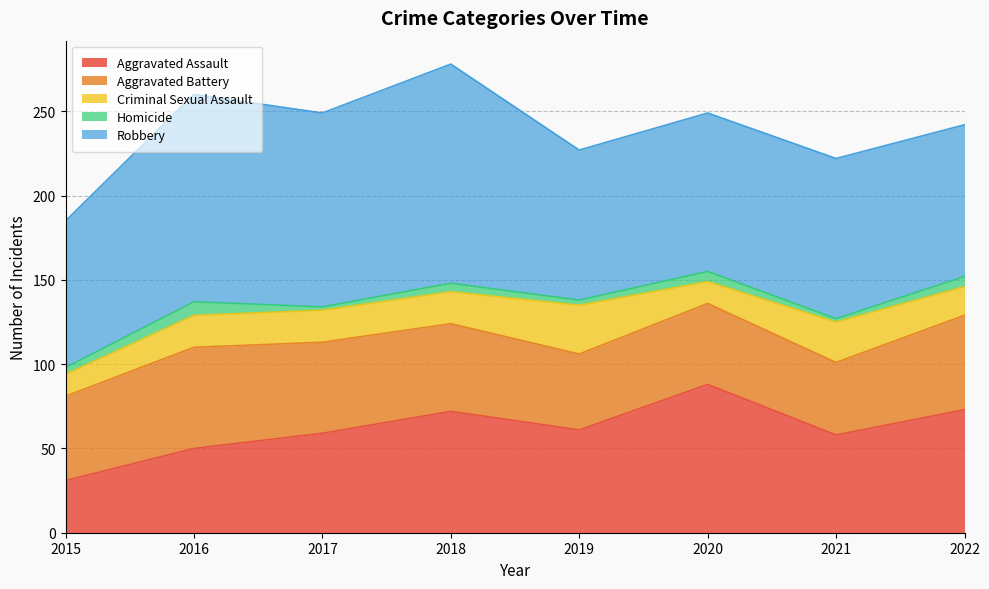

What is the sum of all Criminal Sexual Assault values?

153